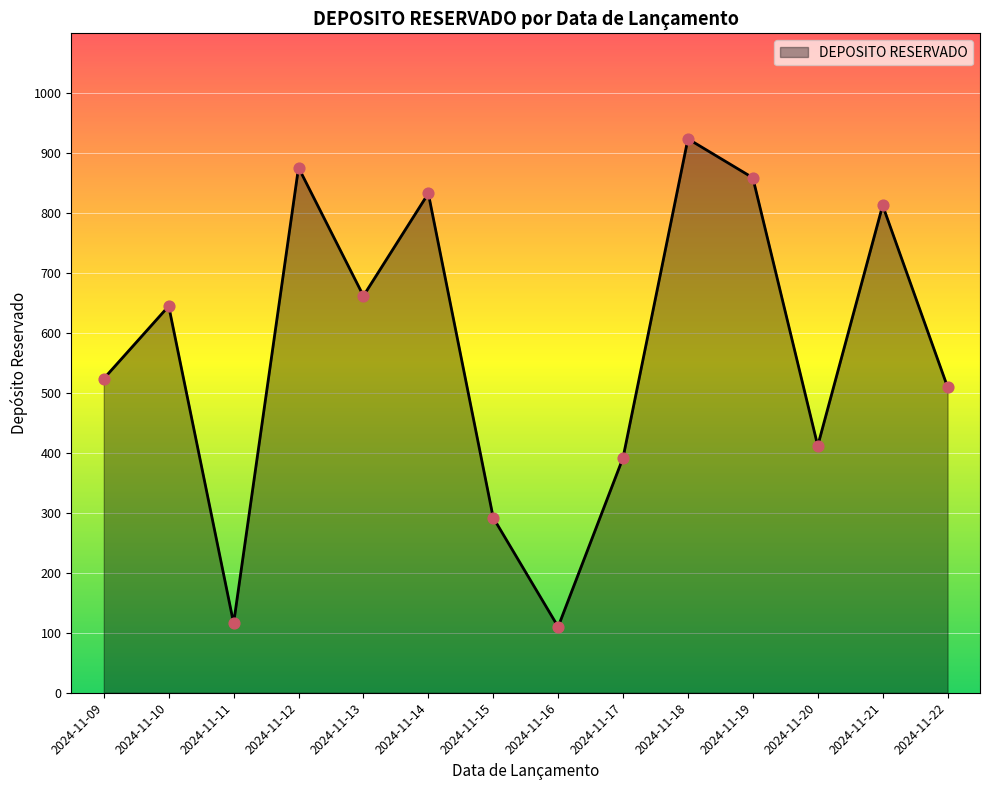

What is the ratio of the value at 2024-11-09 to the value at 2024-11-19?

0.6